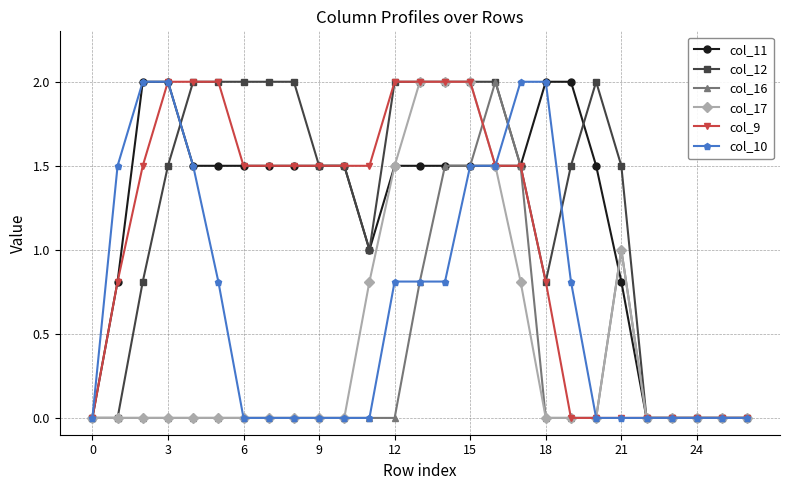

What is the value of the col_12 point at the 15th from the left?

2.0